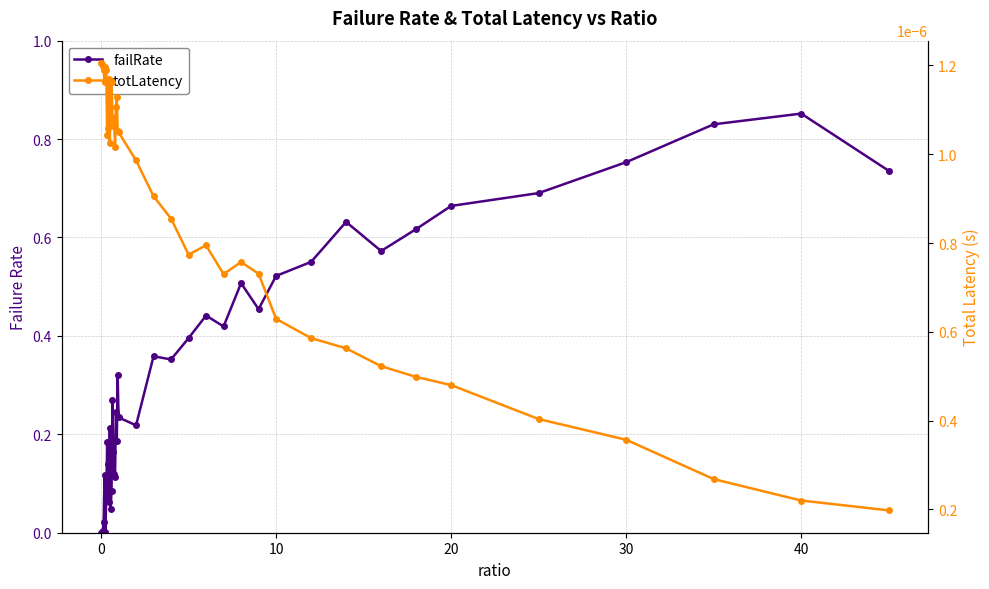

In failRate, how many points are higher than both neighbors (excluding endpoints)?

11